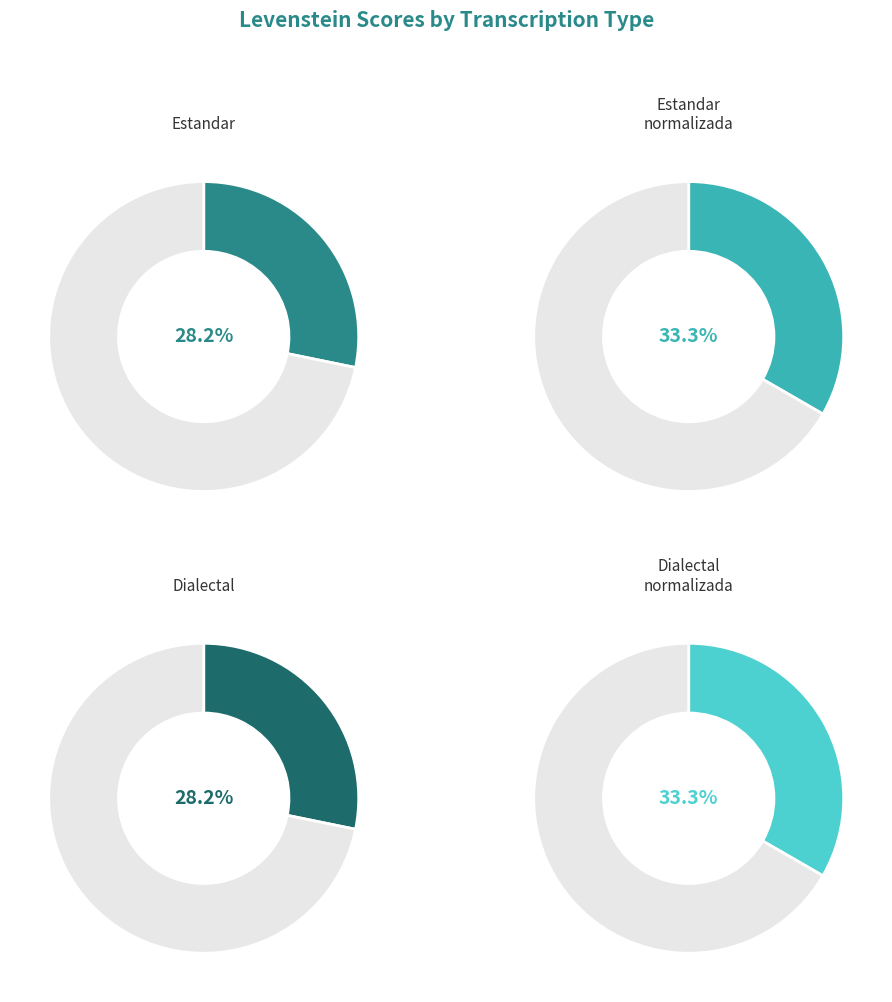

Does Dialectal represent more than half of the total?

No